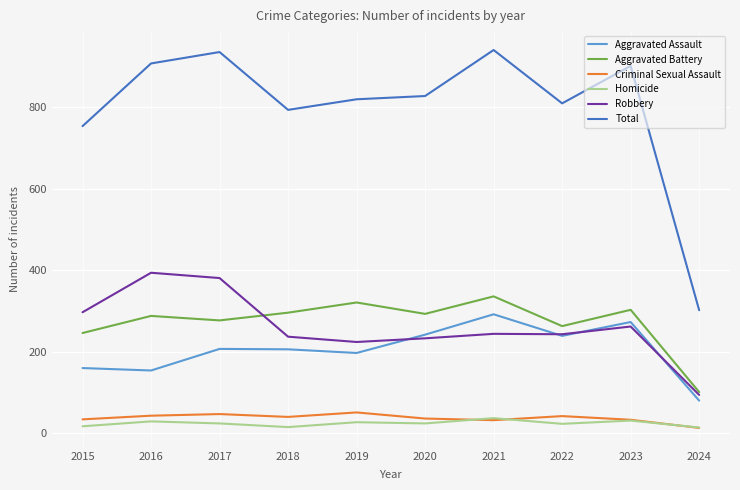

What is the greatest value displayed?

941